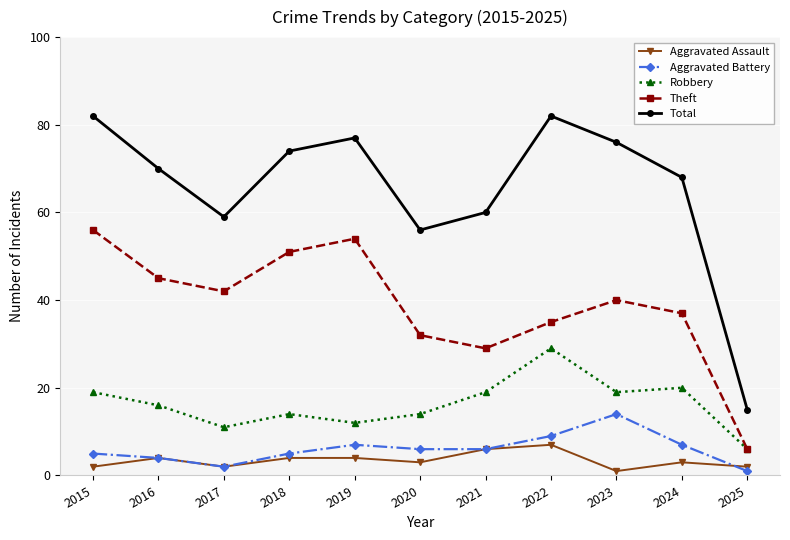

What is the difference between the second highest and second lowest values in the Total series?

26